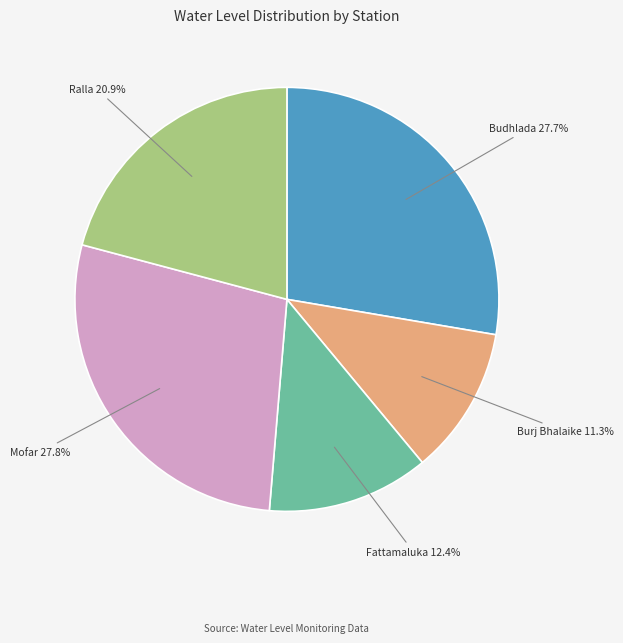

Does any single category account for the majority?

No